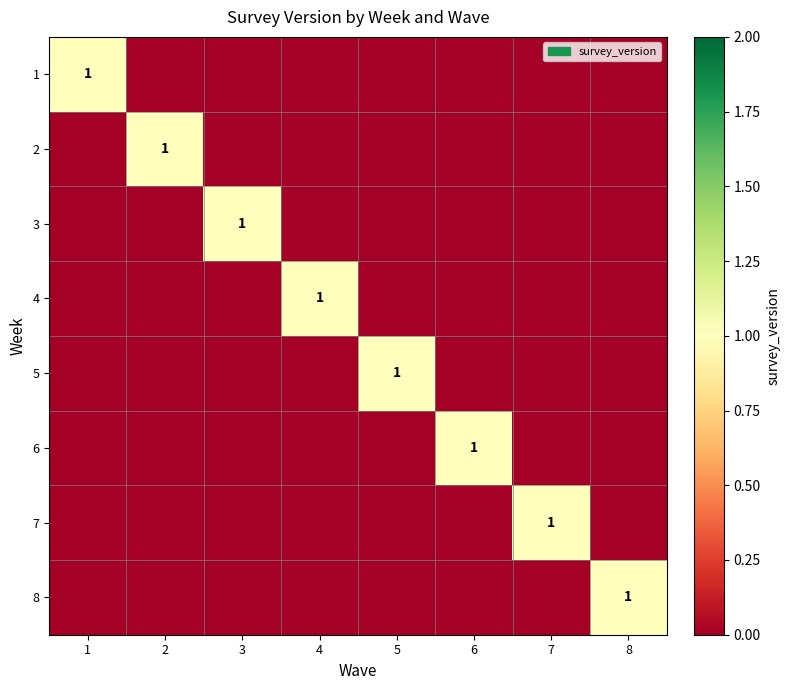

Between 4 and 6, which is larger?

4